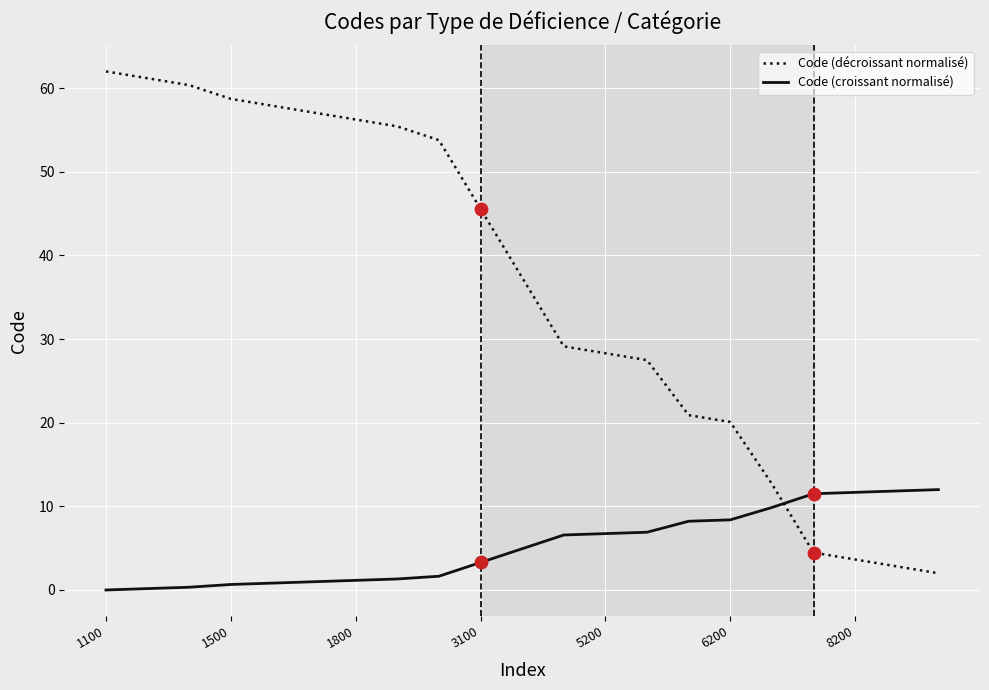

What are all the series names shown in the legend?

Code (décroissant normalisé), Code (croissant normalisé)